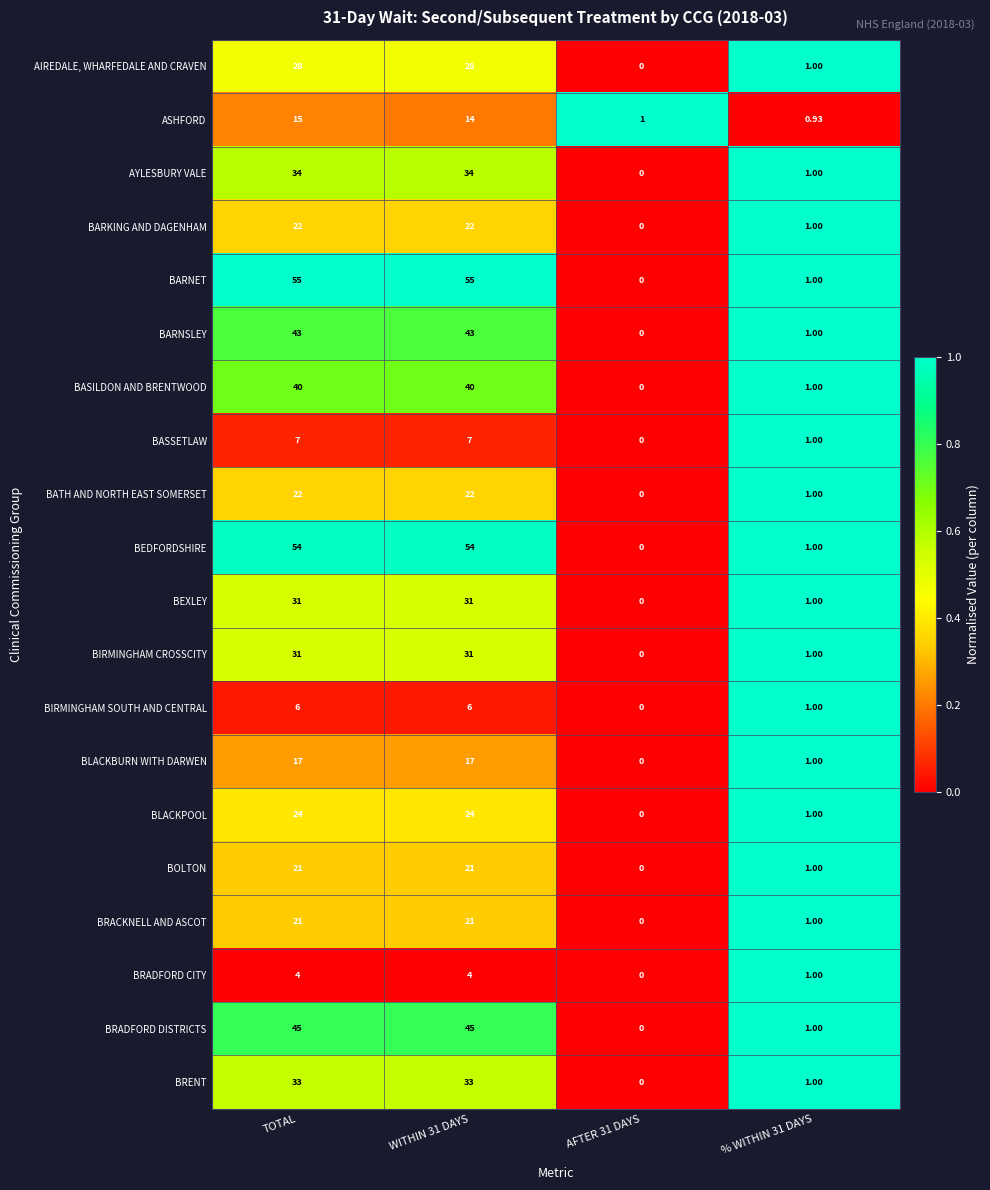

Which series changed the most between WITHIN 31 DAYS and % WITHIN 31 DAYS?

BARNET